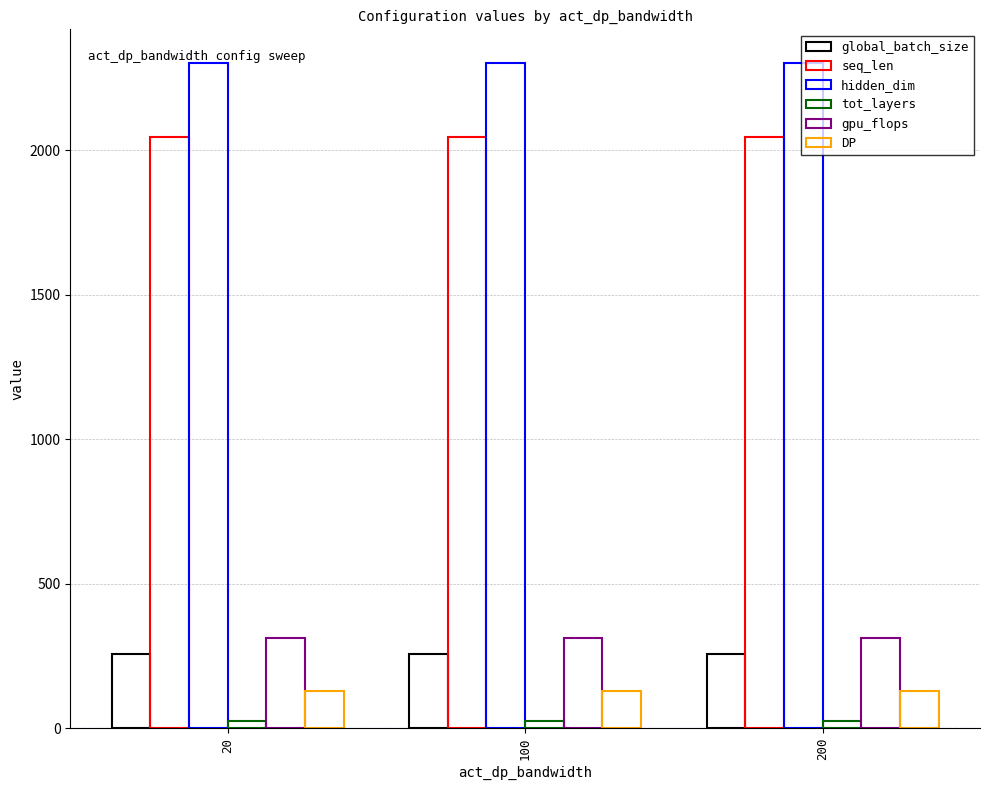

Count the number of data series in this chart.

6